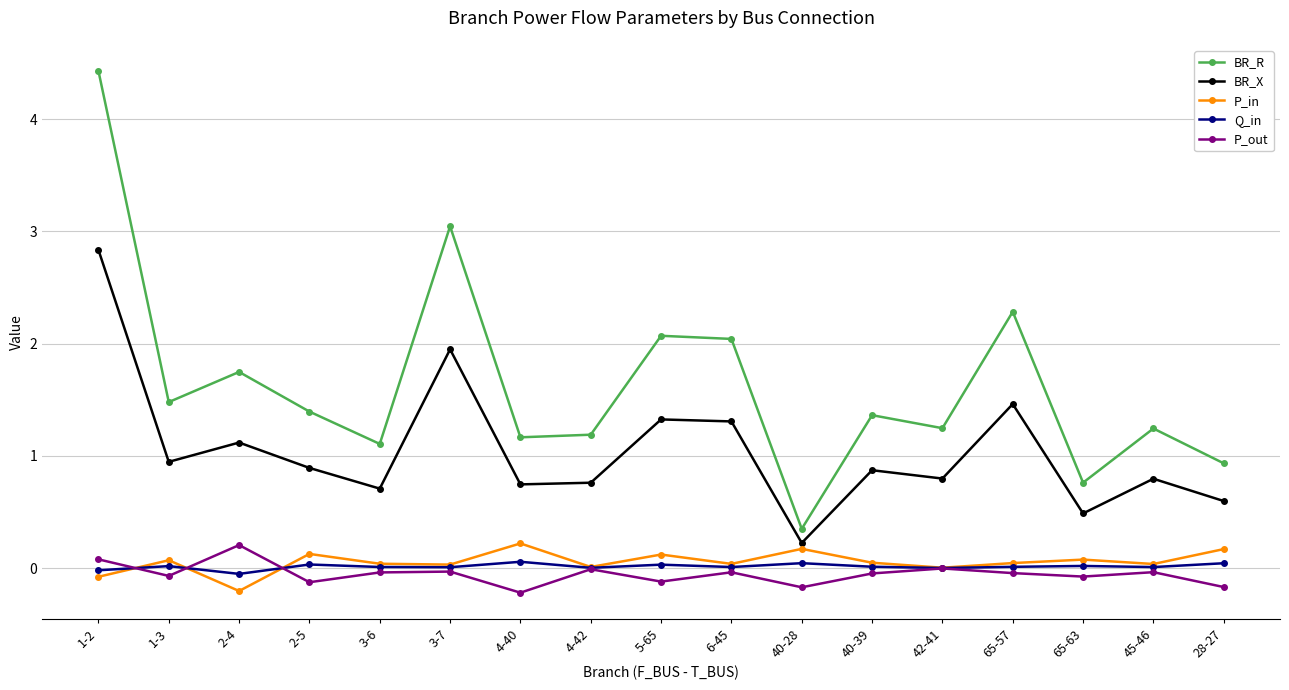

What is the sum of all P_out values?

-0.9